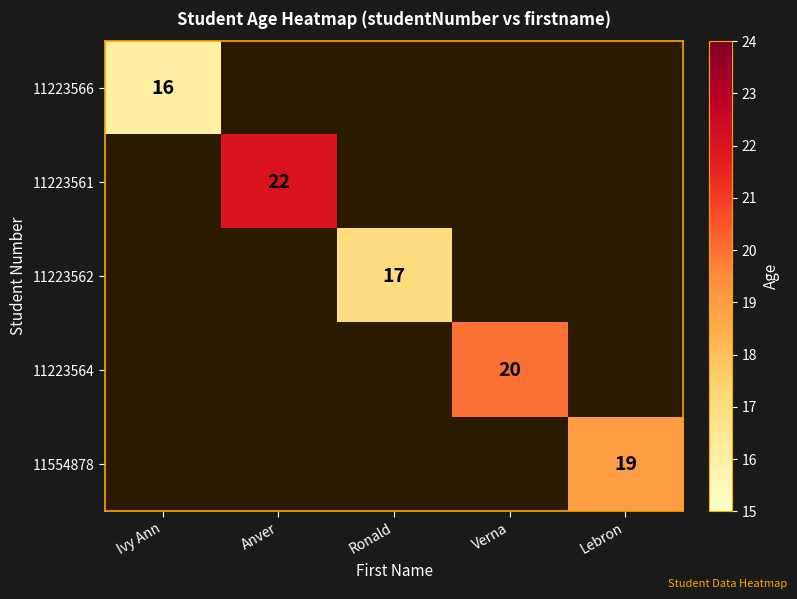

The value of 11223561 at Anver is 22. True or false?

True